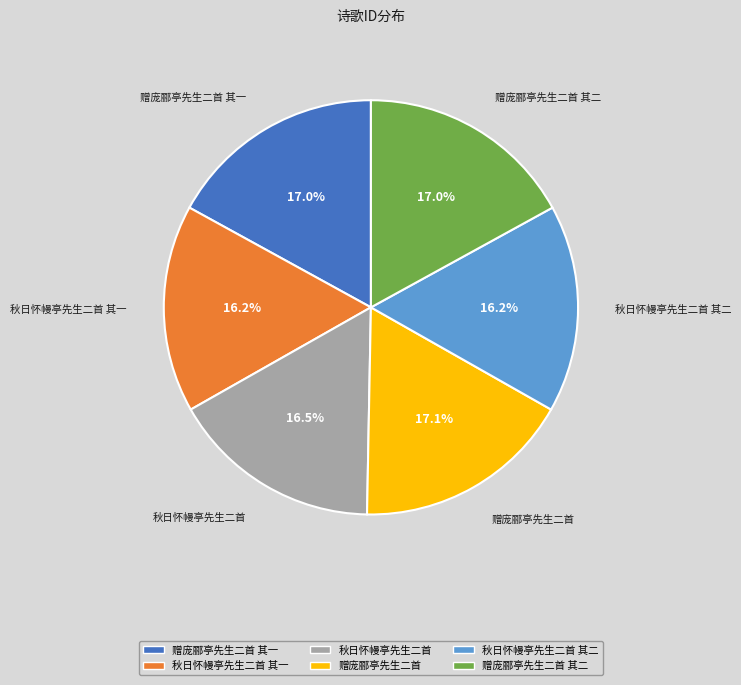

Approximately how many times larger is the value at 赠庞郦亭先生二首 其二 compared to 赠庞郦亭先生二首 其一?

1.0